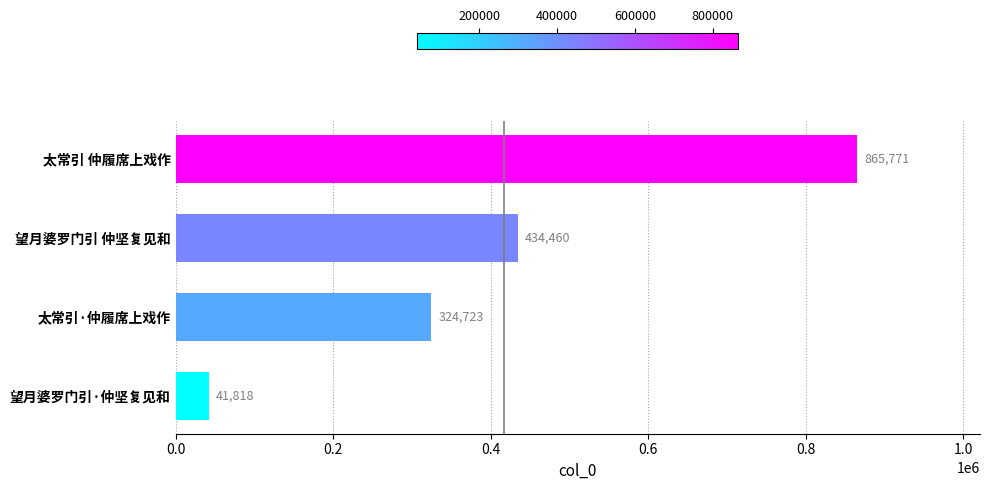

Reading top to bottom, what are all the values shown in this chart?

太常引 仲履席上戏作=865771	望月婆罗门引 仲坚复见和=434460	太常引·仲履席上戏作=324723	望月婆罗门引·仲坚复见和=41818